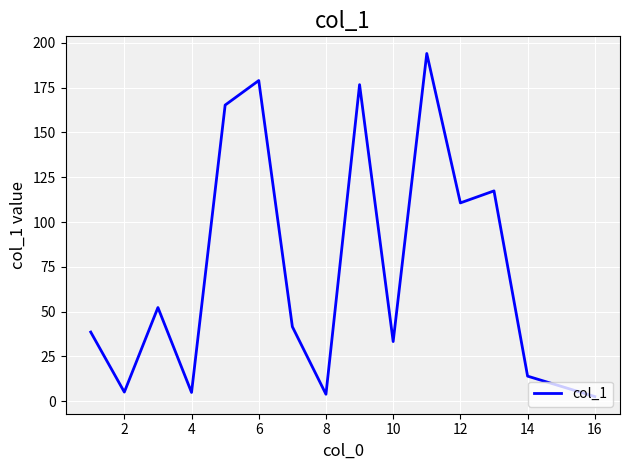

What is the average value?

76.0